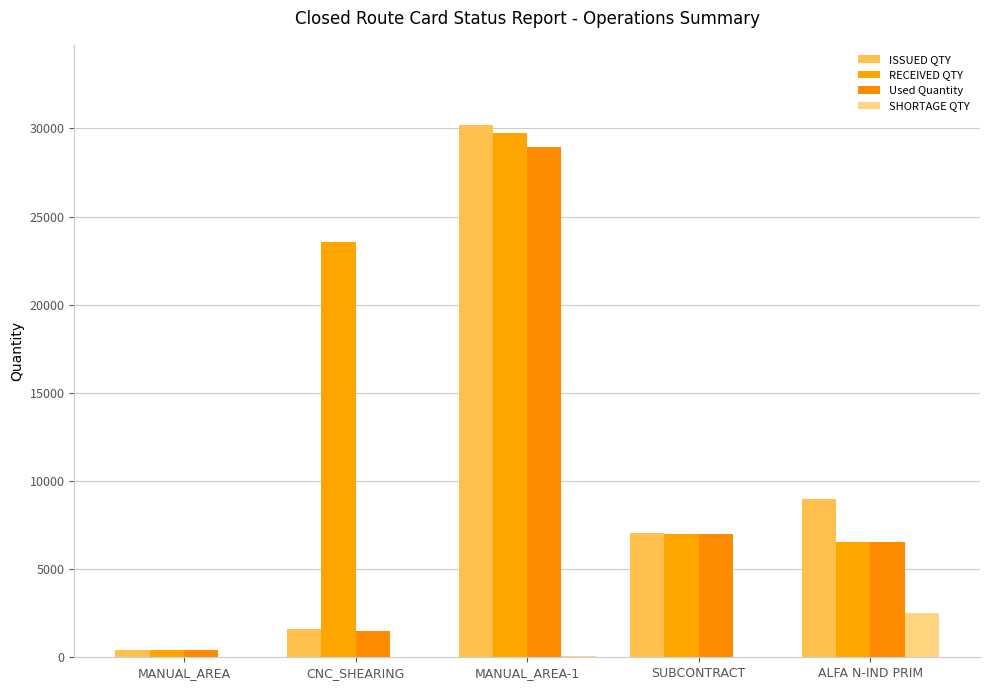

Reading left to right, extract all data points from this chart.

ISSUED QTY: 393.0	1570.3	30211.0	7033.0	9000.0
RECEIVED QTY: 400.0	23536.0	29736.0	7000.0	6506.0
Used Quantity: 400.0	1481.3	28933.0	7000.0	6506.0
SHORTAGE QTY: -7.0	2.5	78.0	33.0	2494.0